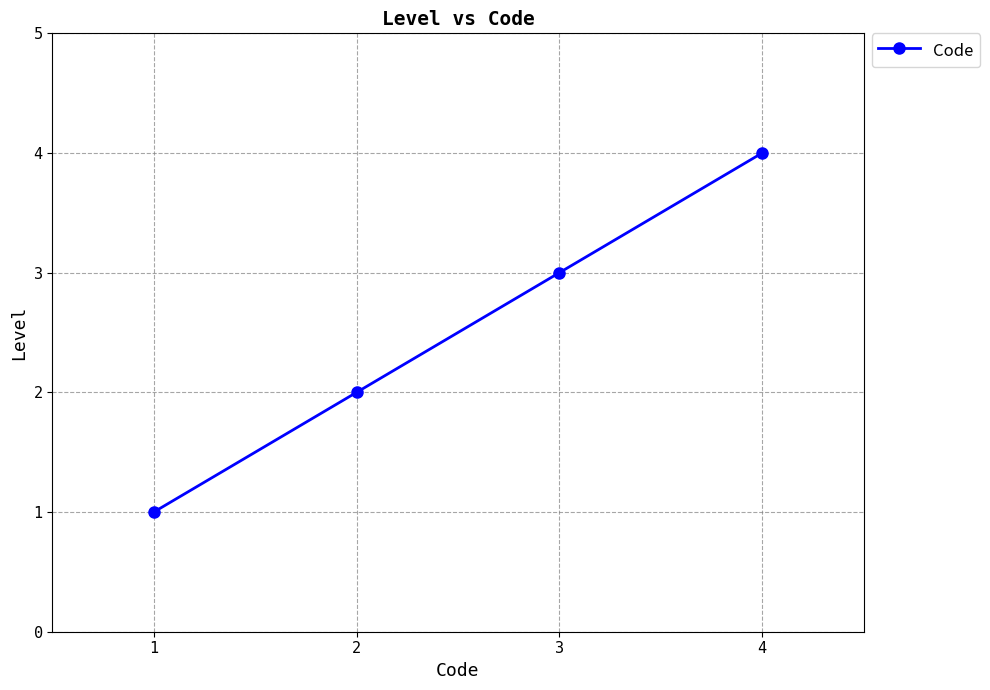

Is it true that the value at 3 is 1?

False